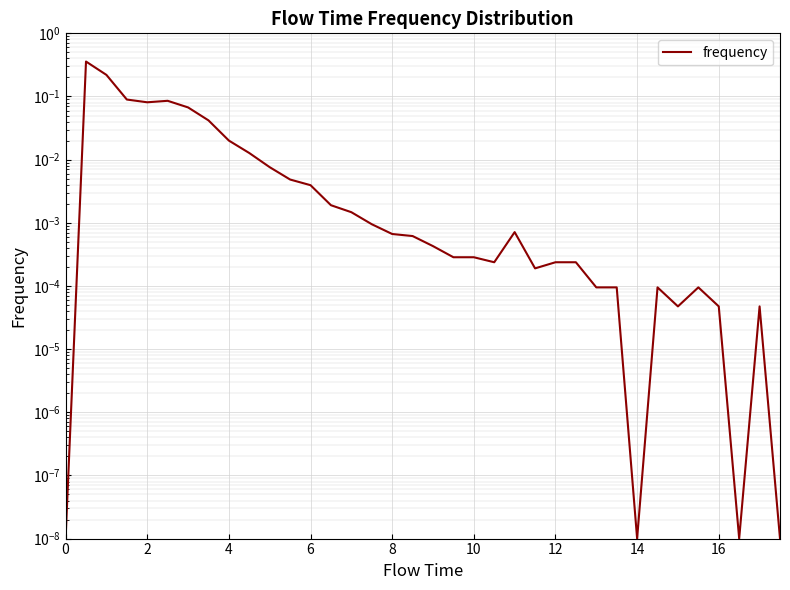

How many lines are shown in the chart?

1